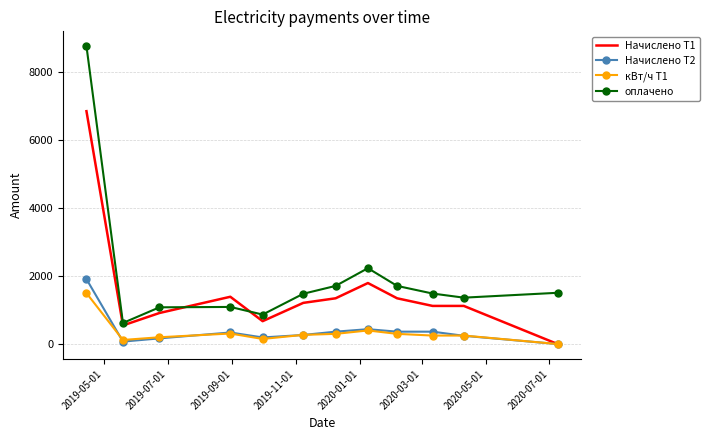

True or false: Начислено Т2 and оплачено cross at least once.

False